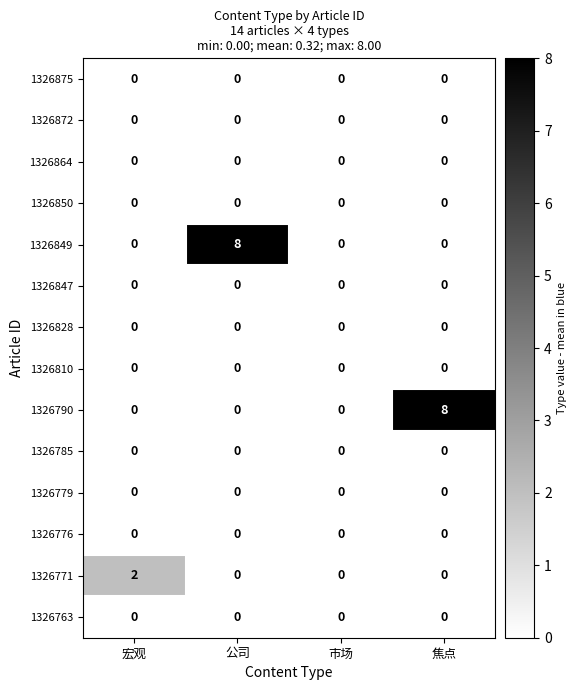

The value of 1326763 at 公司 is 0. True or false?

True